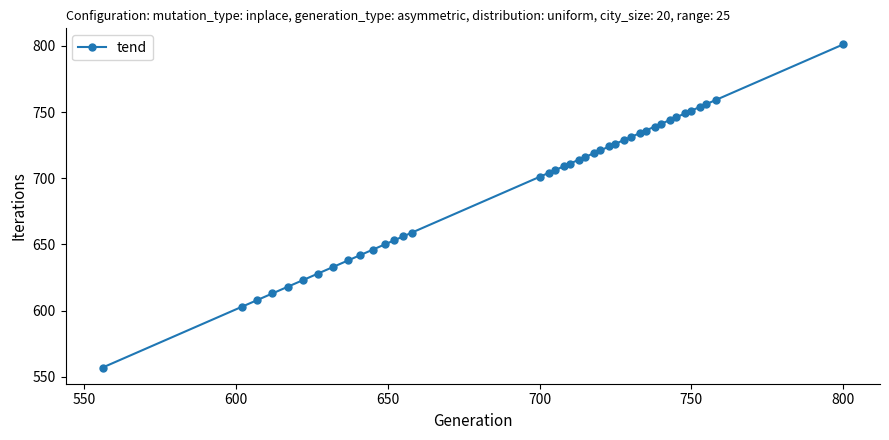

How many data points does each series have?

40